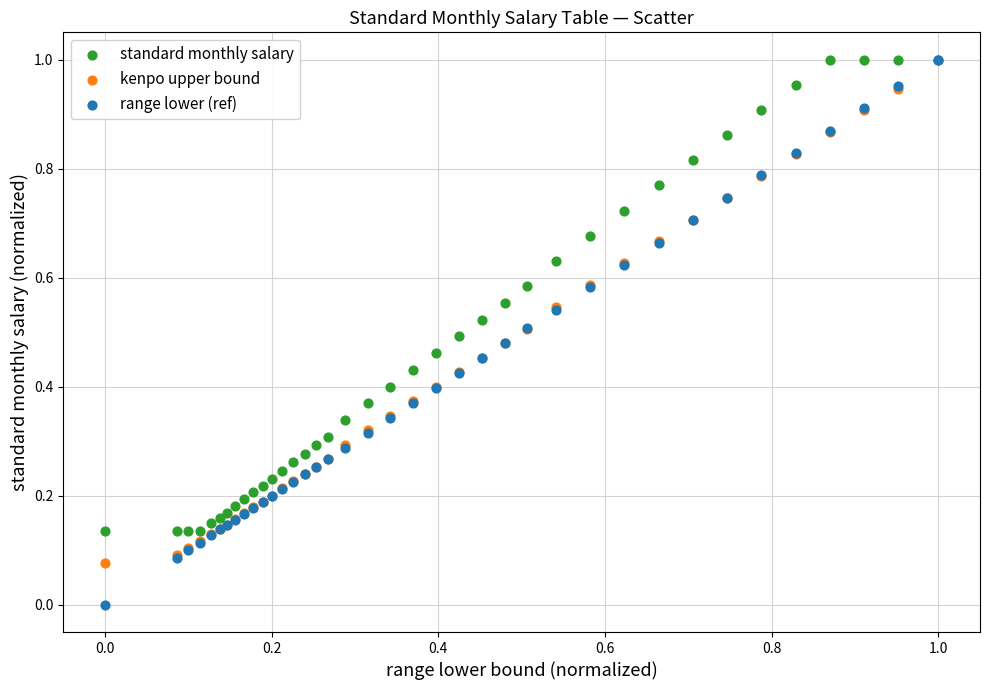

What are all the series names shown in the legend?

standard monthly salary, kenpo upper bound, range lower (ref)